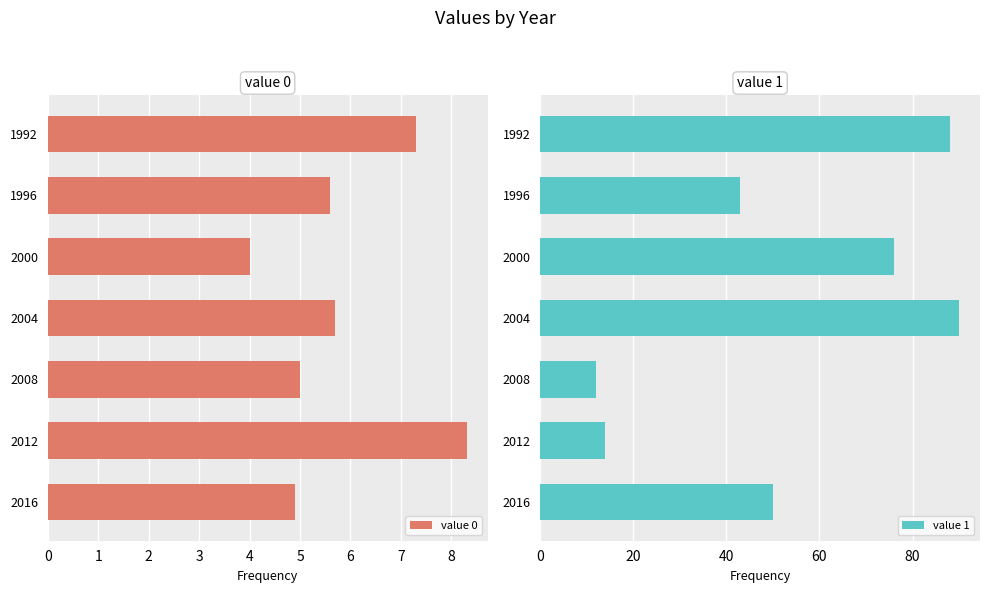

What is the value of the value 1 bar at the 4th from the left?

90.0